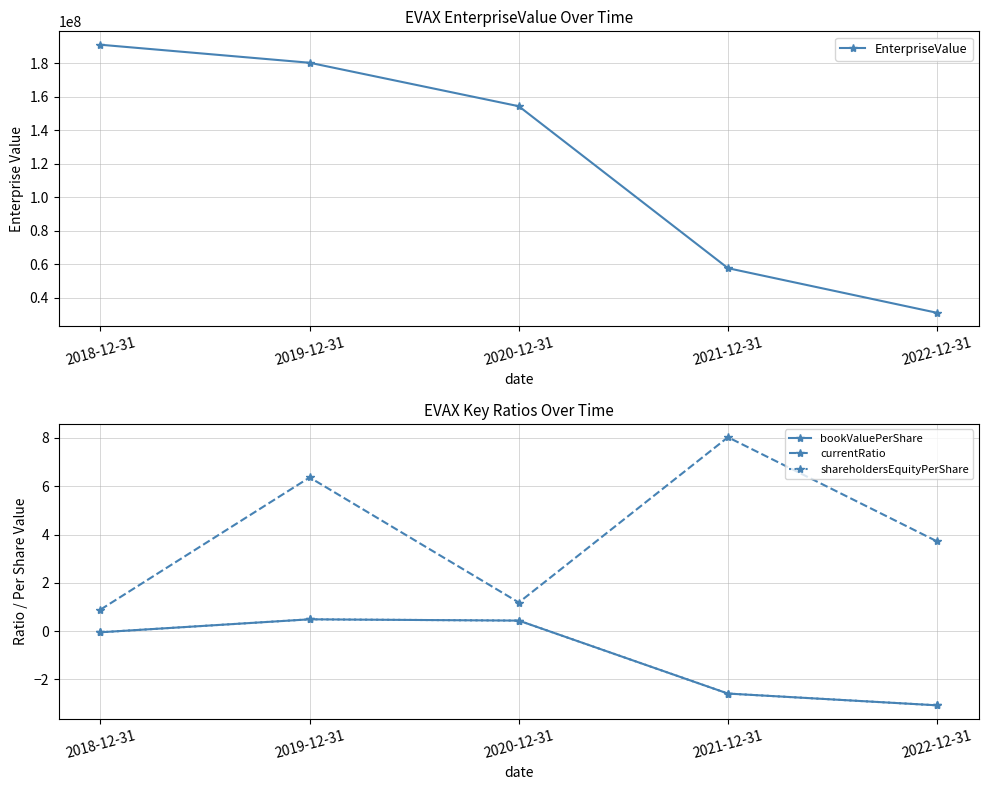

True or false: shareholdersEquityPerShare and currentRatio intersect in this chart.

False